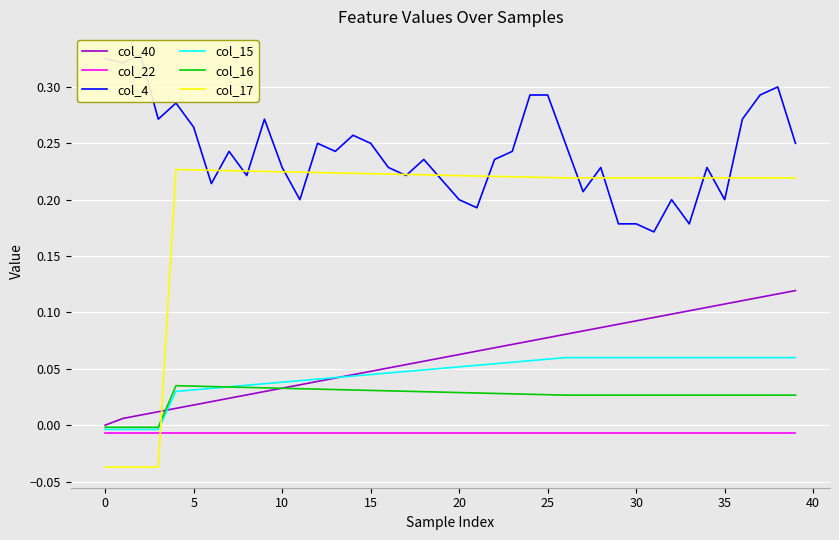

Is the value of col_16 at 25 greater than the value of col_17 at 15?

No